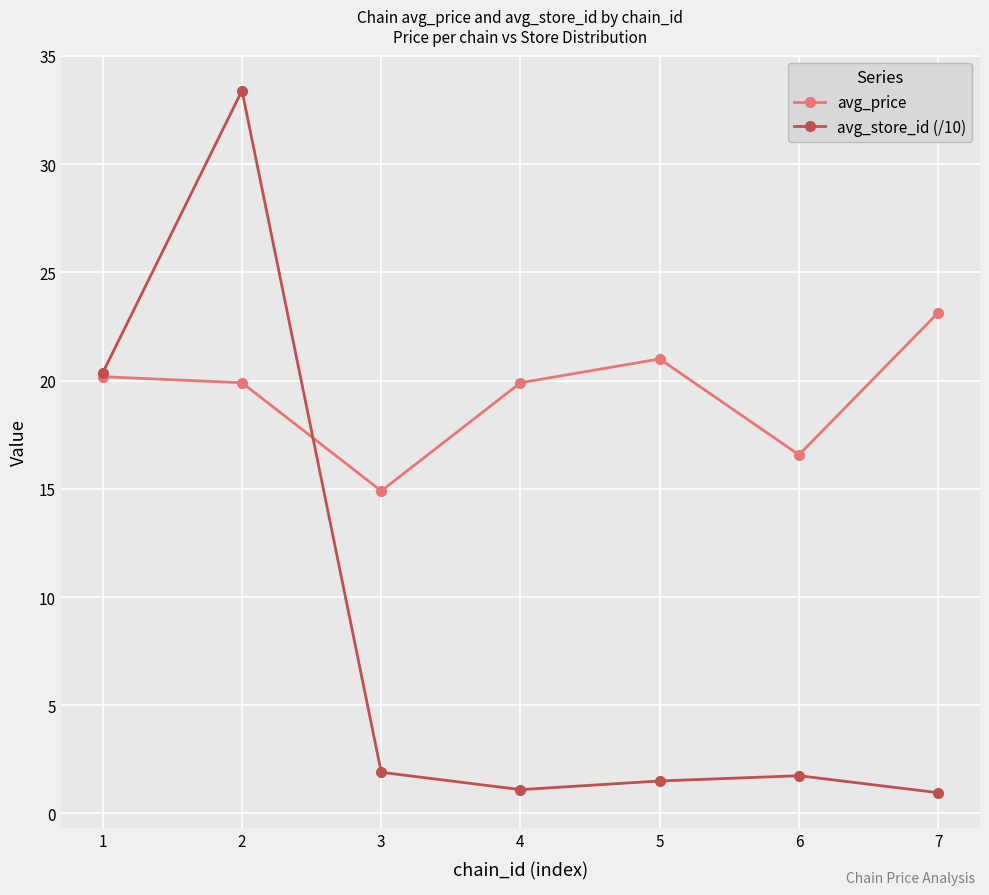

What is the average value of the avg_price series?

19.4